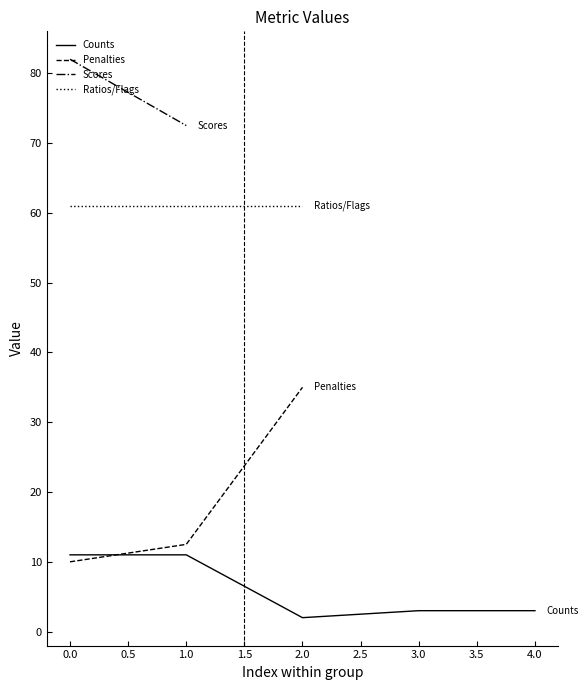

Which category has the highest value in the Penalties series?

2.0